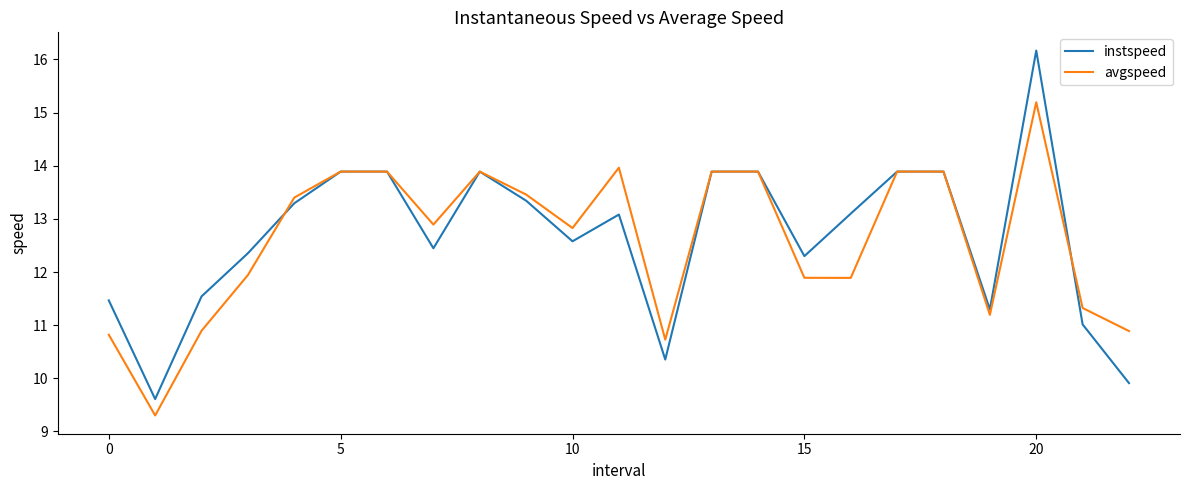

What is the greatest value displayed?

16.2